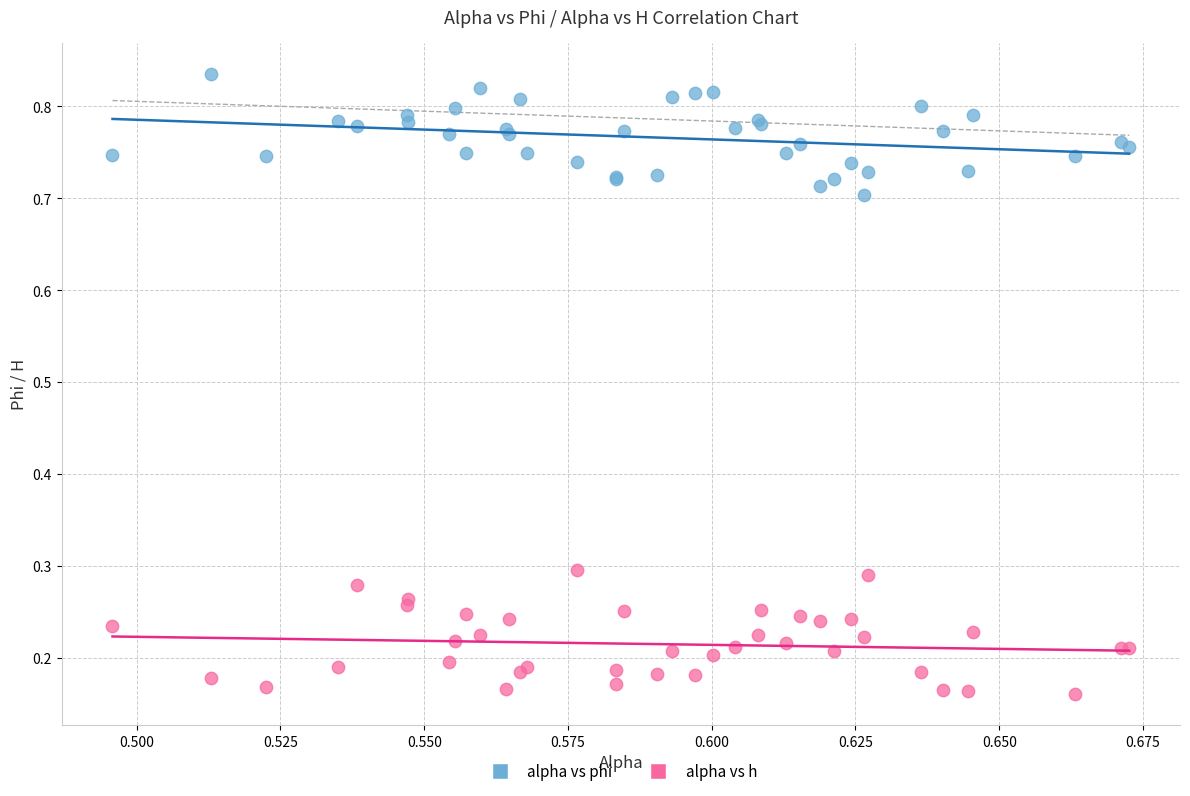

Which series contains the lowest Y value?

alpha vs h